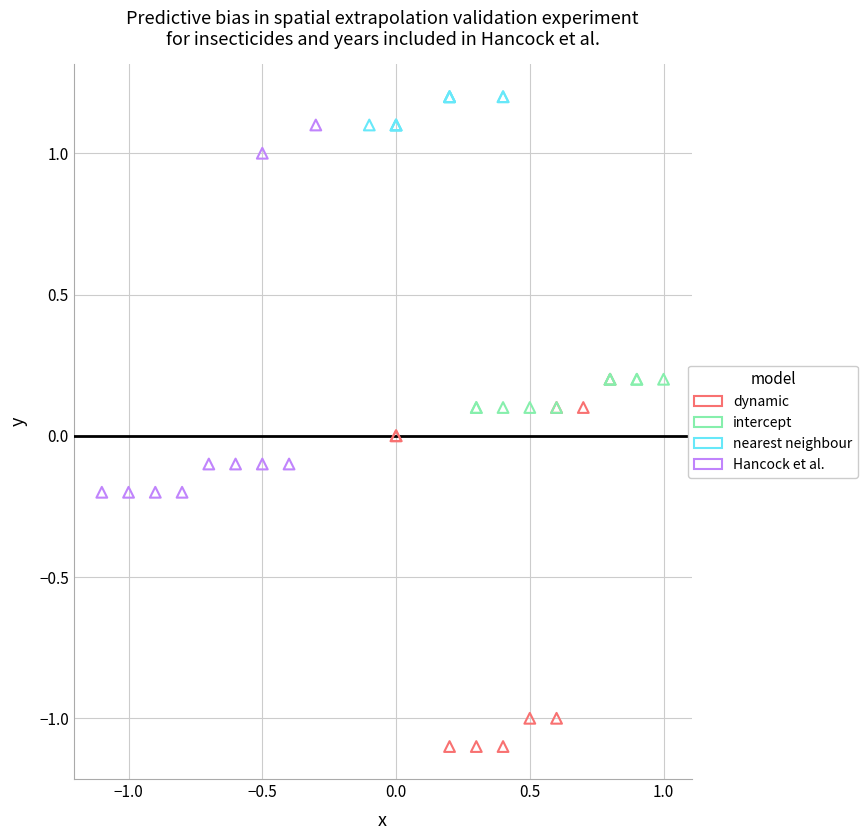

What are all the series names shown in the legend?

dynamic, intercept, nearest neighbour, Hancock et al.